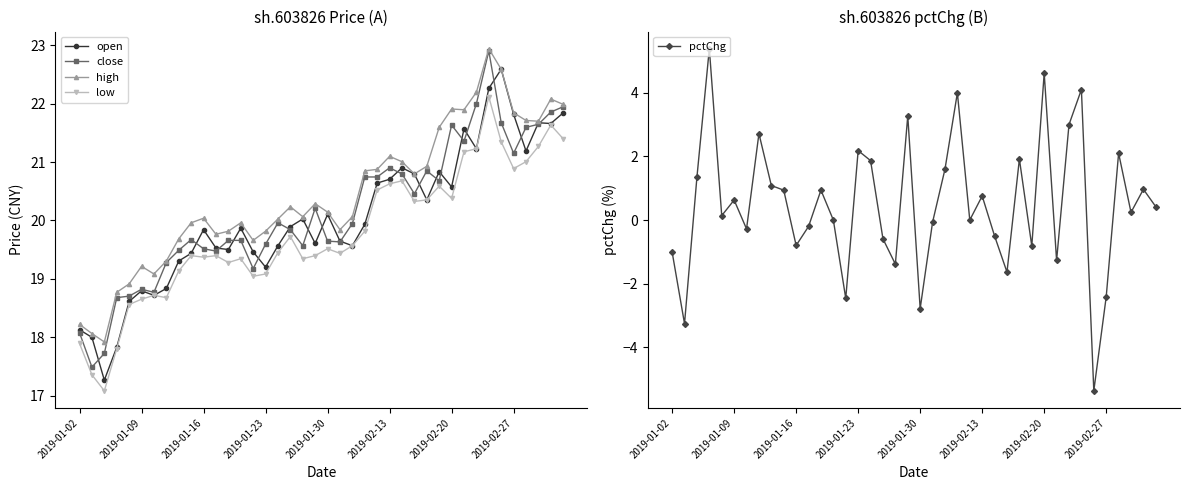

What is the maximum value for open?

22.6